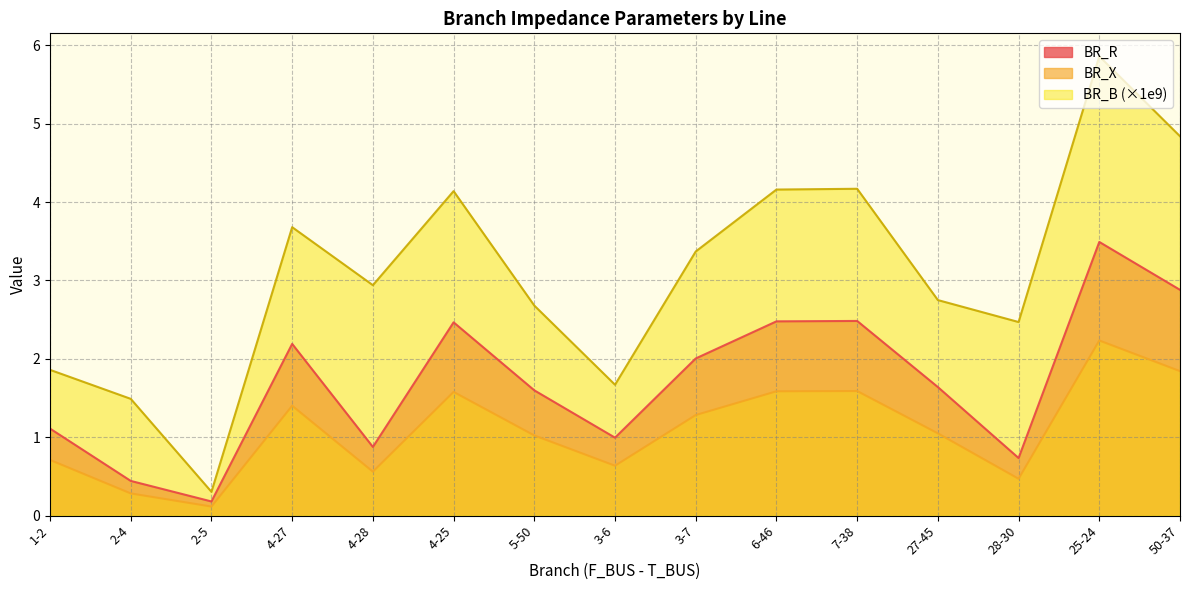

What is the difference between the maximum and second lowest values in the BR_X series?

2.0